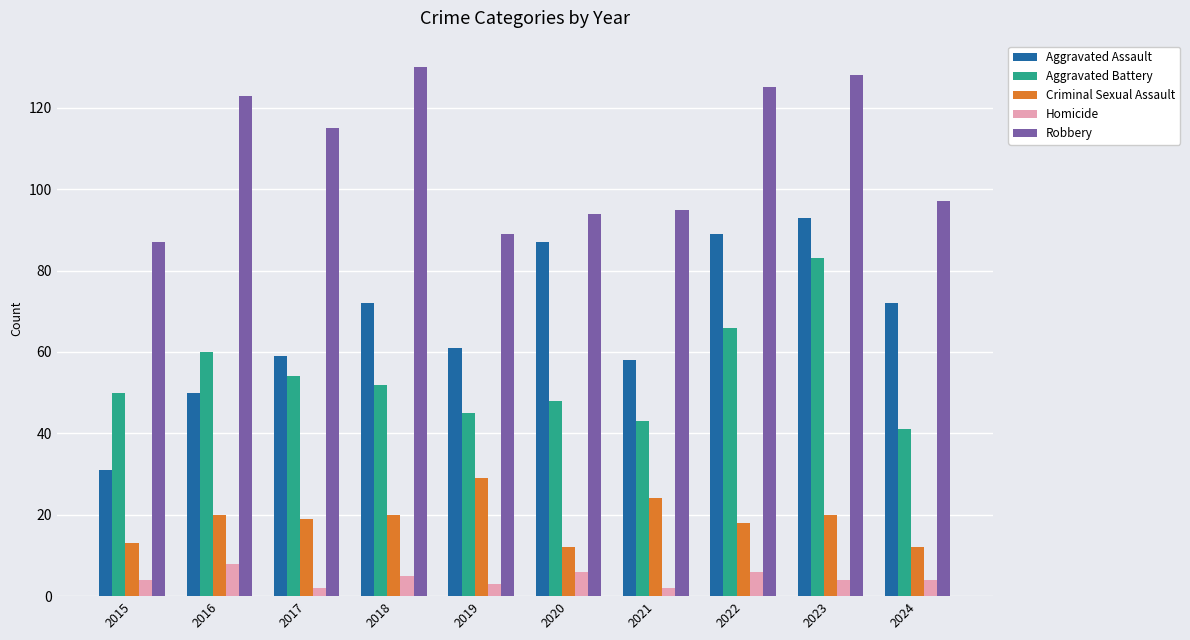

What are all the series names shown in the legend?

Aggravated Assault, Aggravated Battery, Criminal Sexual Assault, Homicide, Robbery